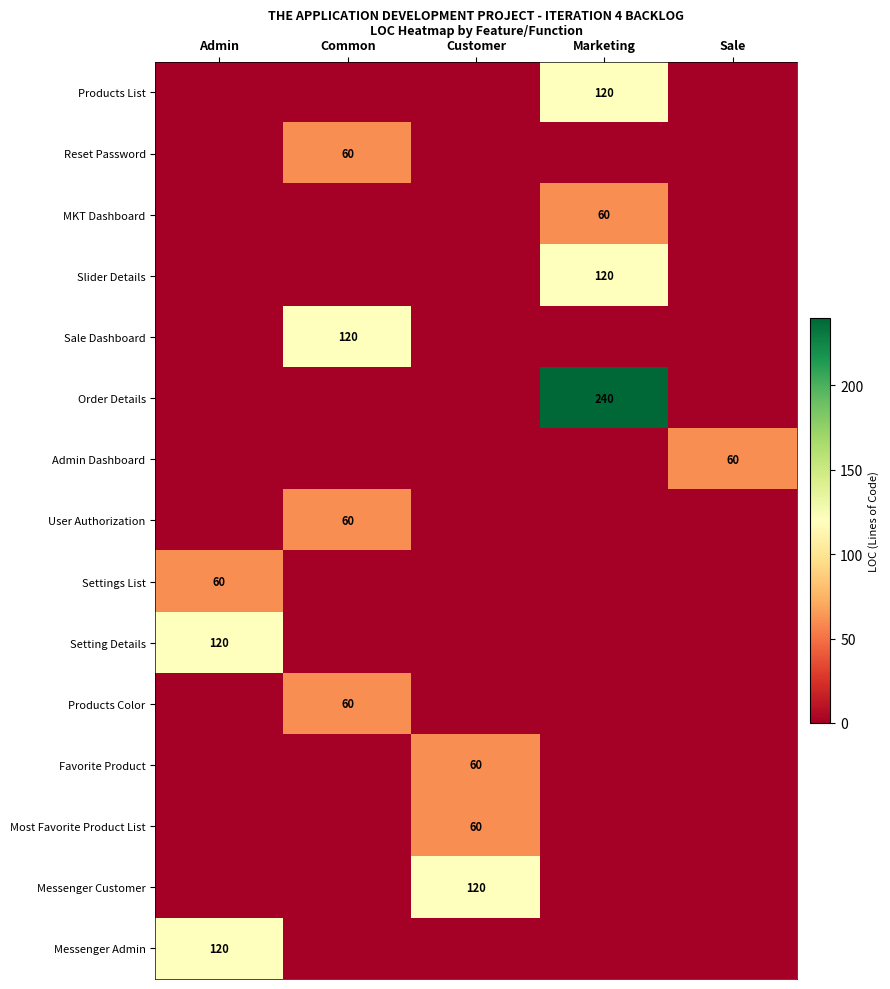

True or false: Products List has a value of 120 at Marketing.

True